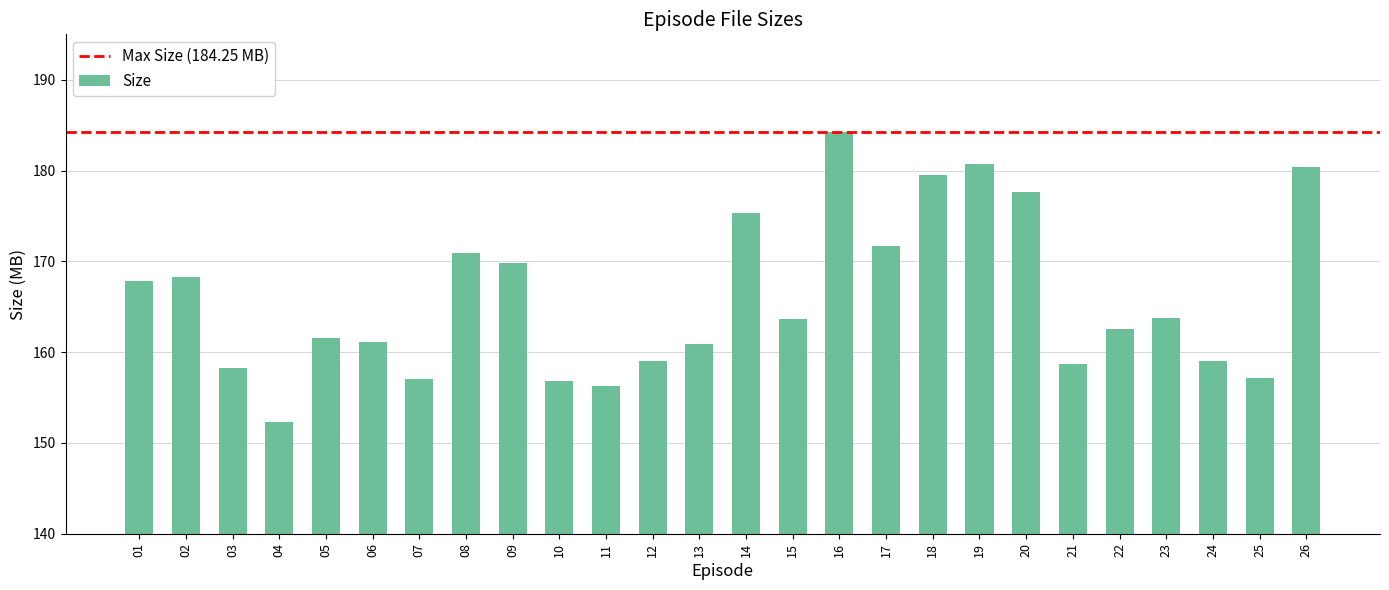

Is it true that the value at 19 is 180.8?

True